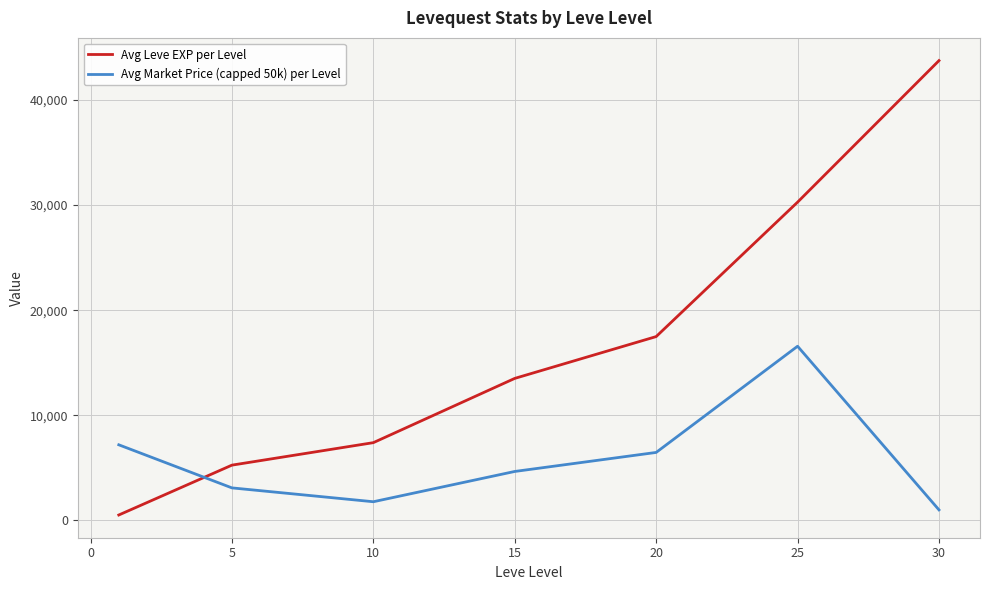

Which series has the largest range (max minus min)?

Avg Leve EXP per Level